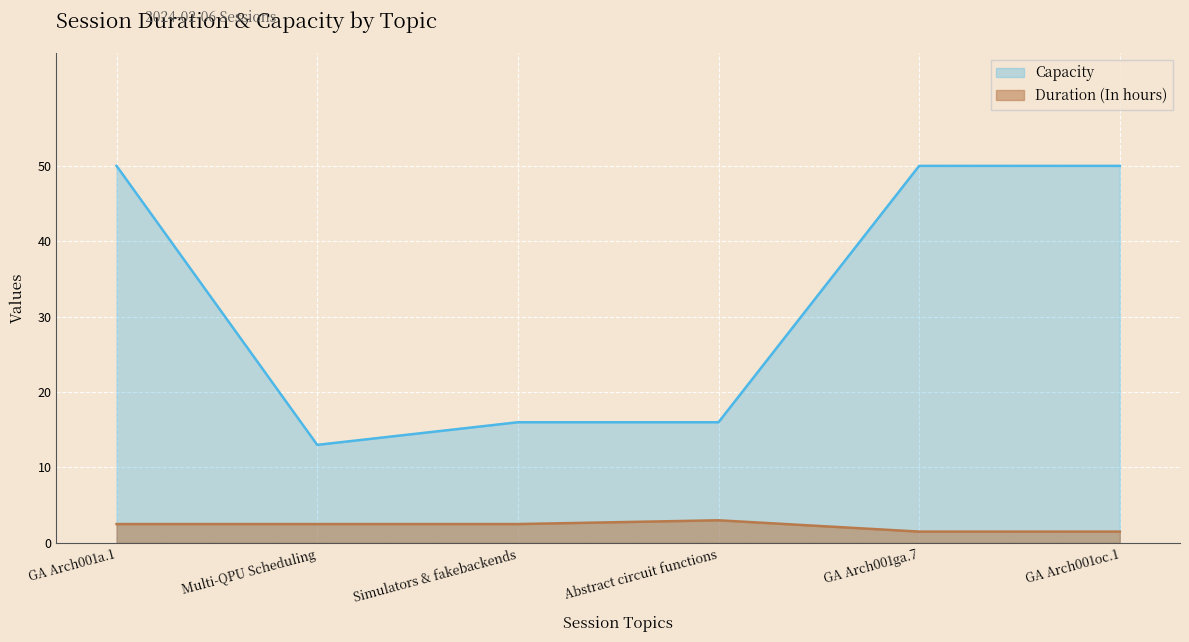

Where is the first local maximum for Duration (In hours)?

Abstract circuit functions